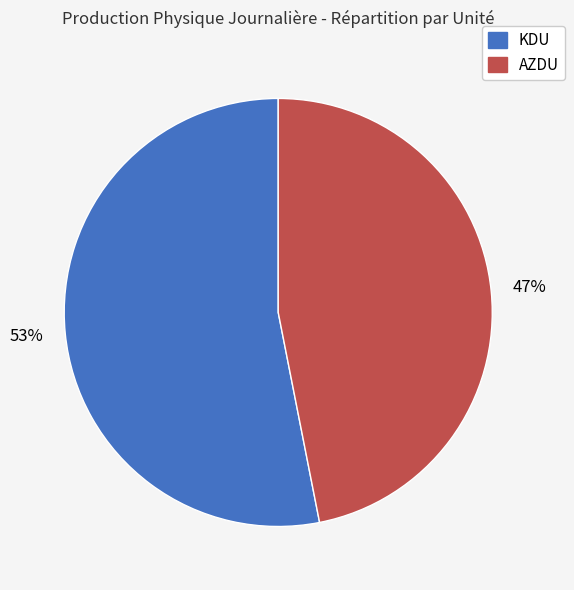

Which has a higher value, AZDU or KDU?

KDU